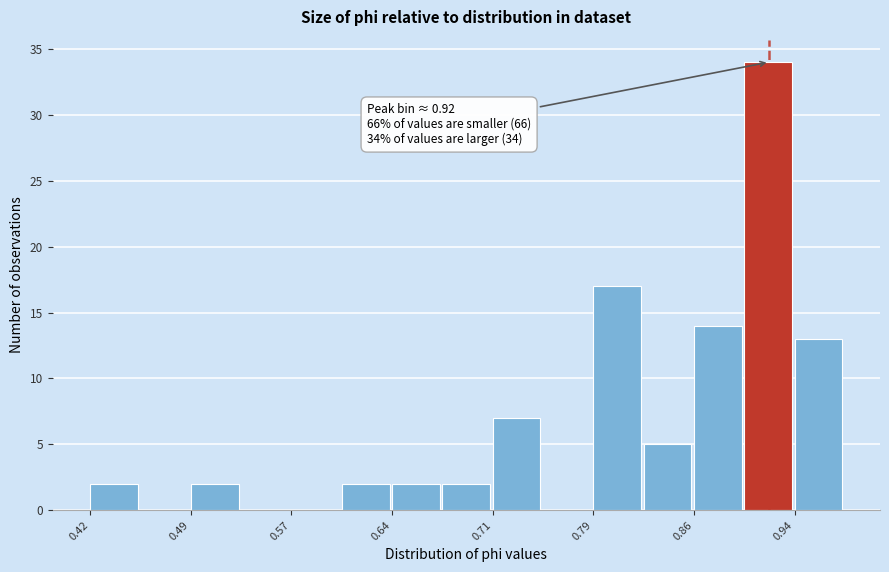

Around what value on the x-axis is the tallest bar? Give the approximate position of its centre, as read against the axis.

0.92